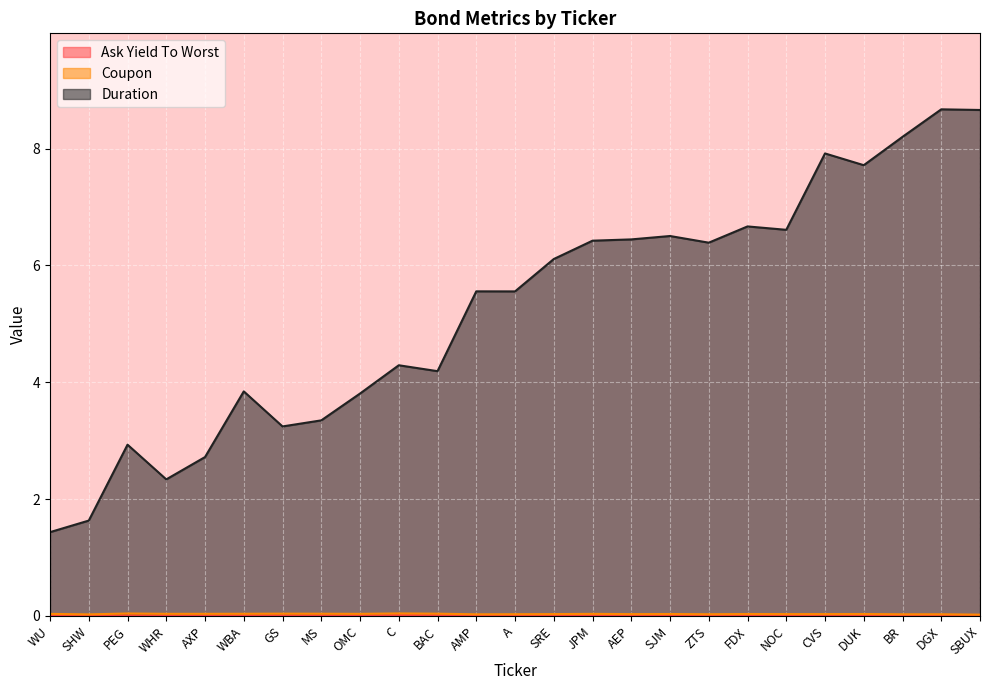

Where is Ask Yield To Worst nearest to the value 0?

AXP